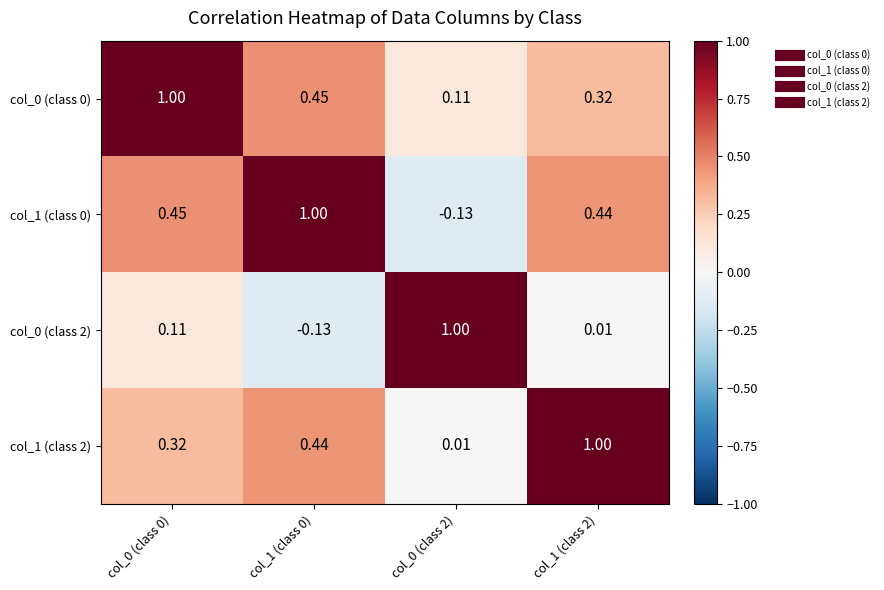

Is the value of col_0 (class 2) at col_0 (class 0) greater than the value of col_0 (class 0) at col_1 (class 0)?

No